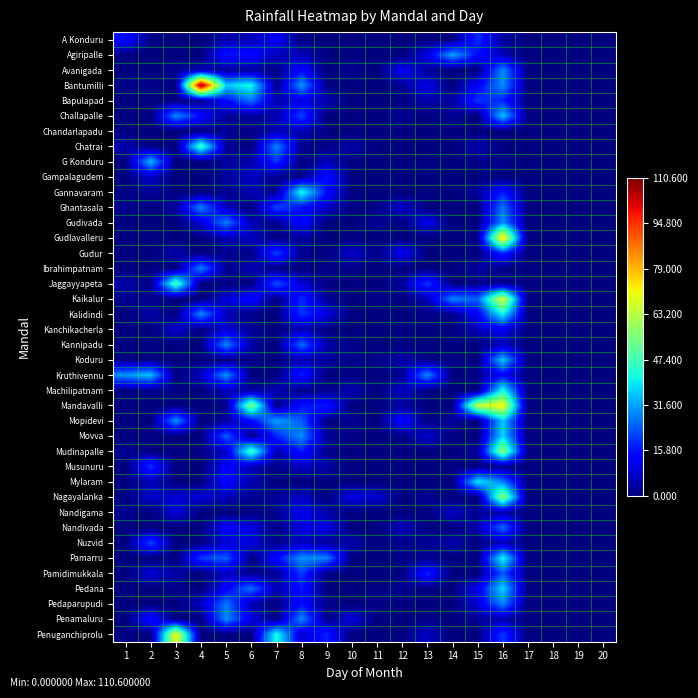

At how many categories does at least one series exceed 60?

4